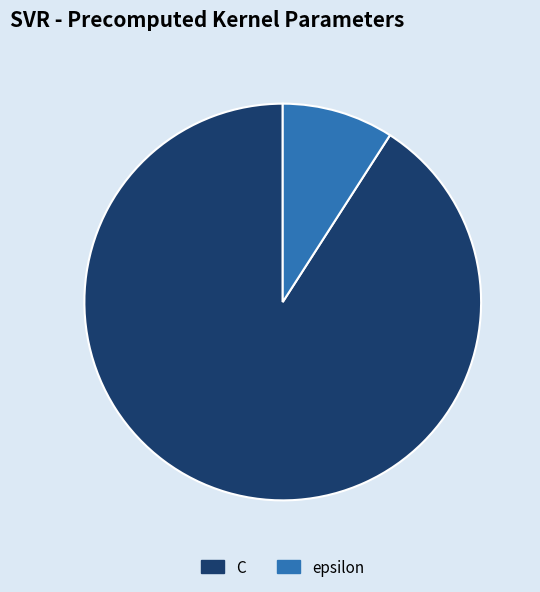

Combined, do C and epsilon account for over 50%?

Yes